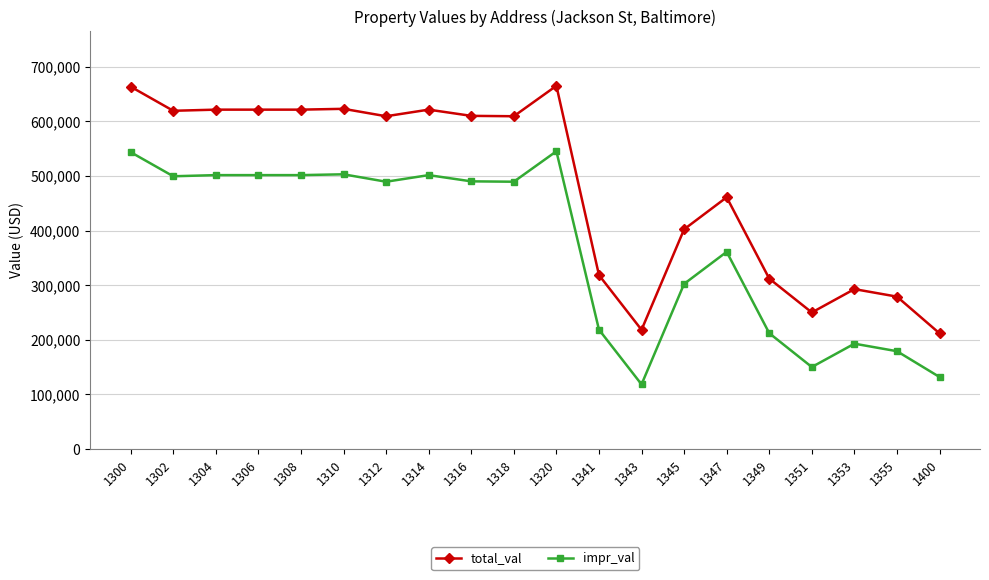

Count the number of data series in this chart.

2